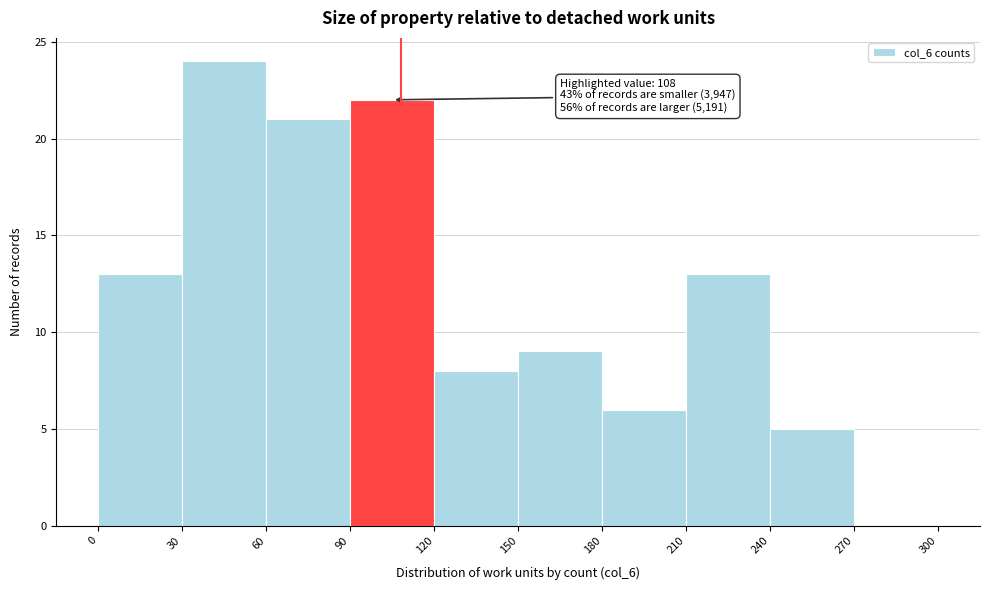

Which range on the x-axis has the tallest bar?

30 to 60